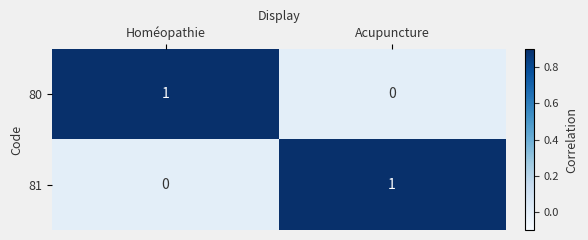

How many categories are shown in the chart?

2